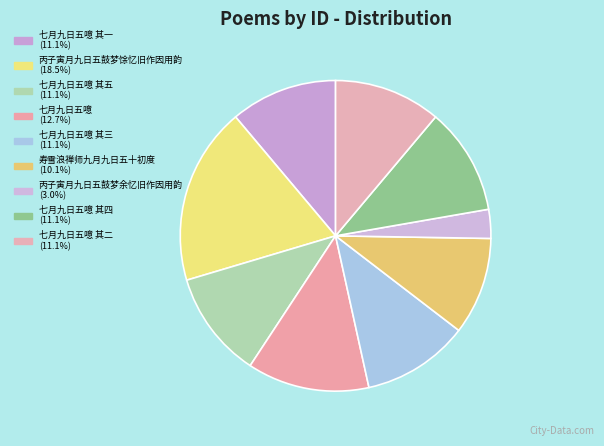

How many slices are in this pie chart?

9